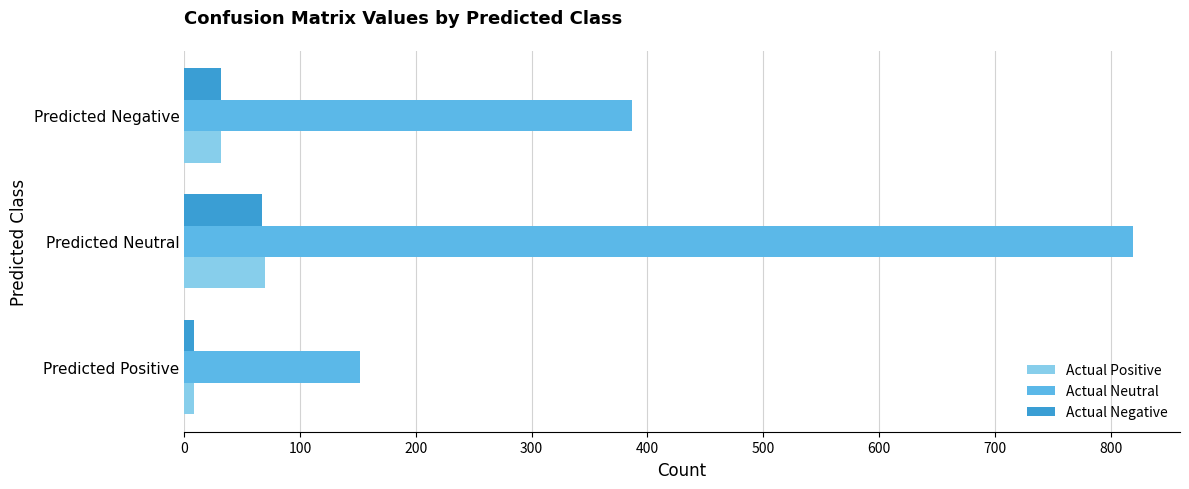

Is it true that Actual Negative equals 102 at Predicted Neutral?

False